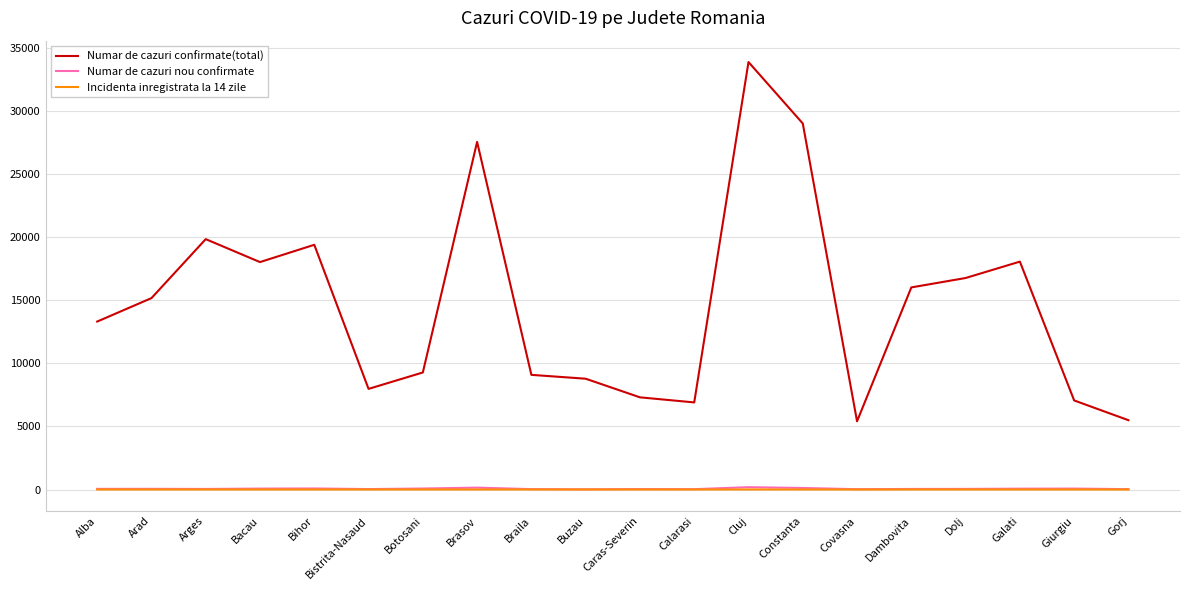

What is the greatest value displayed?

33888